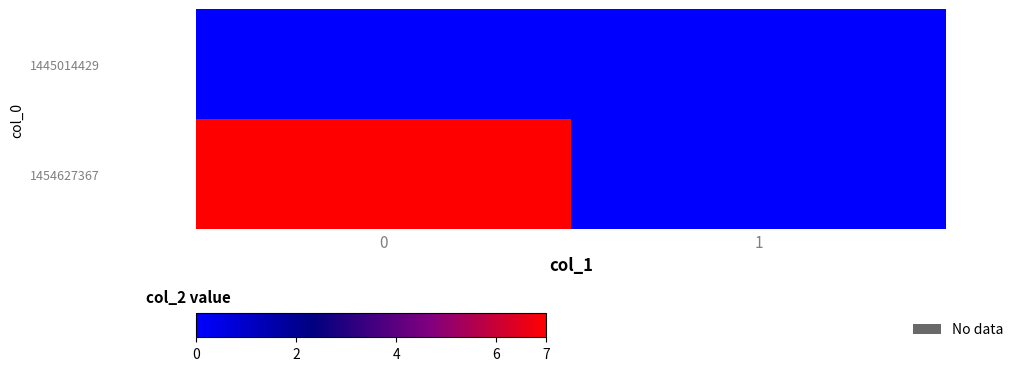

Which series has the largest total across all categories?

1454627367